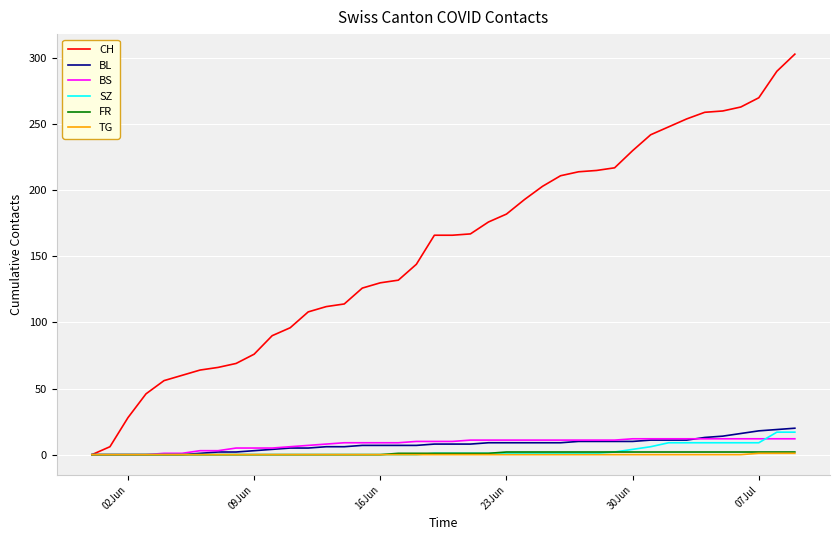

Which series has the largest range (max minus min)?

CH